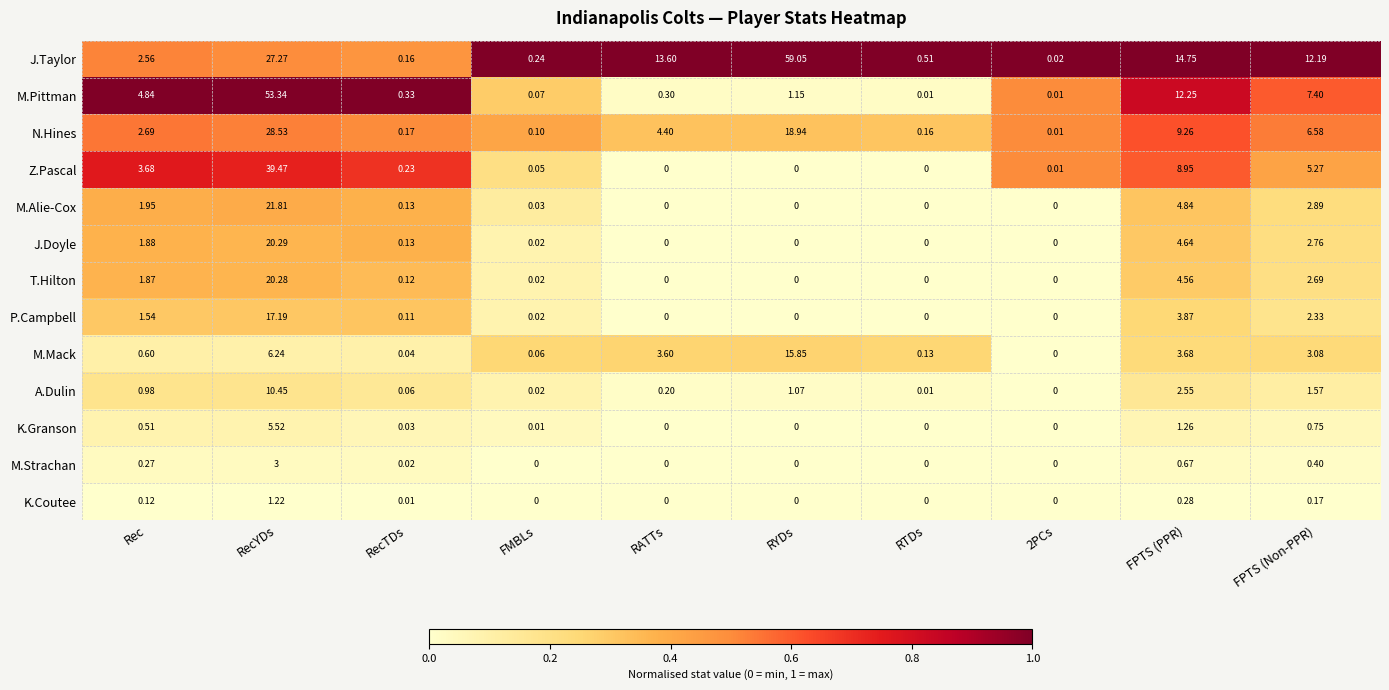

Between FMBLs and RTDs, which series saw the biggest shift?

J.Taylor